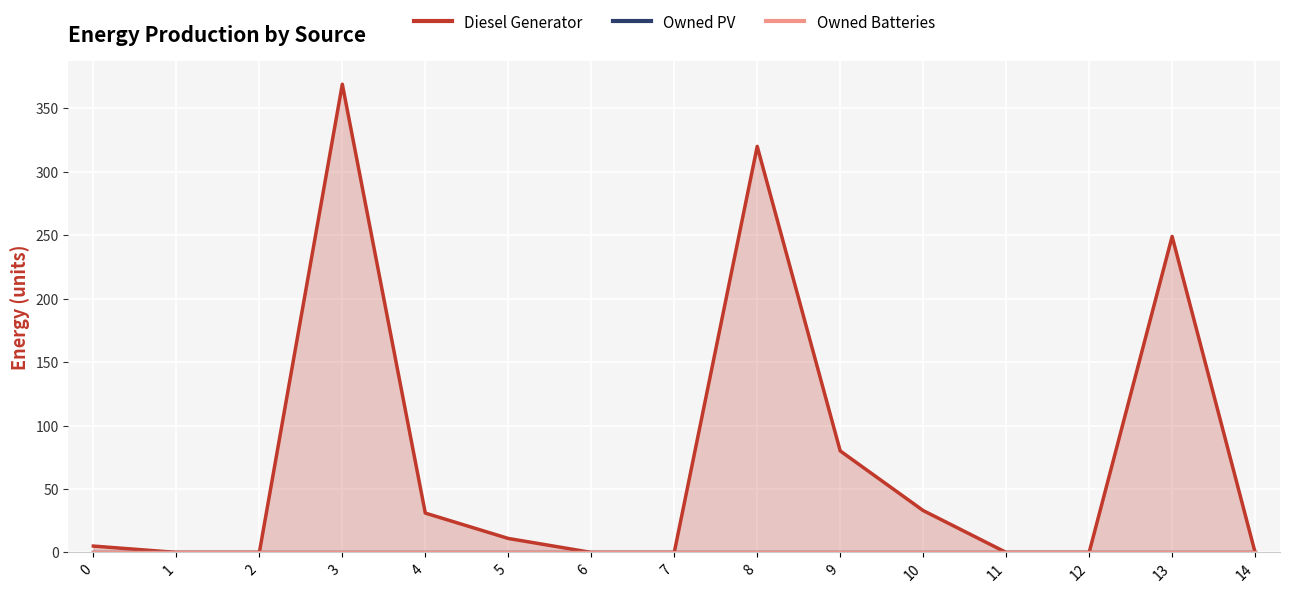

What is the difference between the maximum and minimum values in the Diesel Generator series?

369